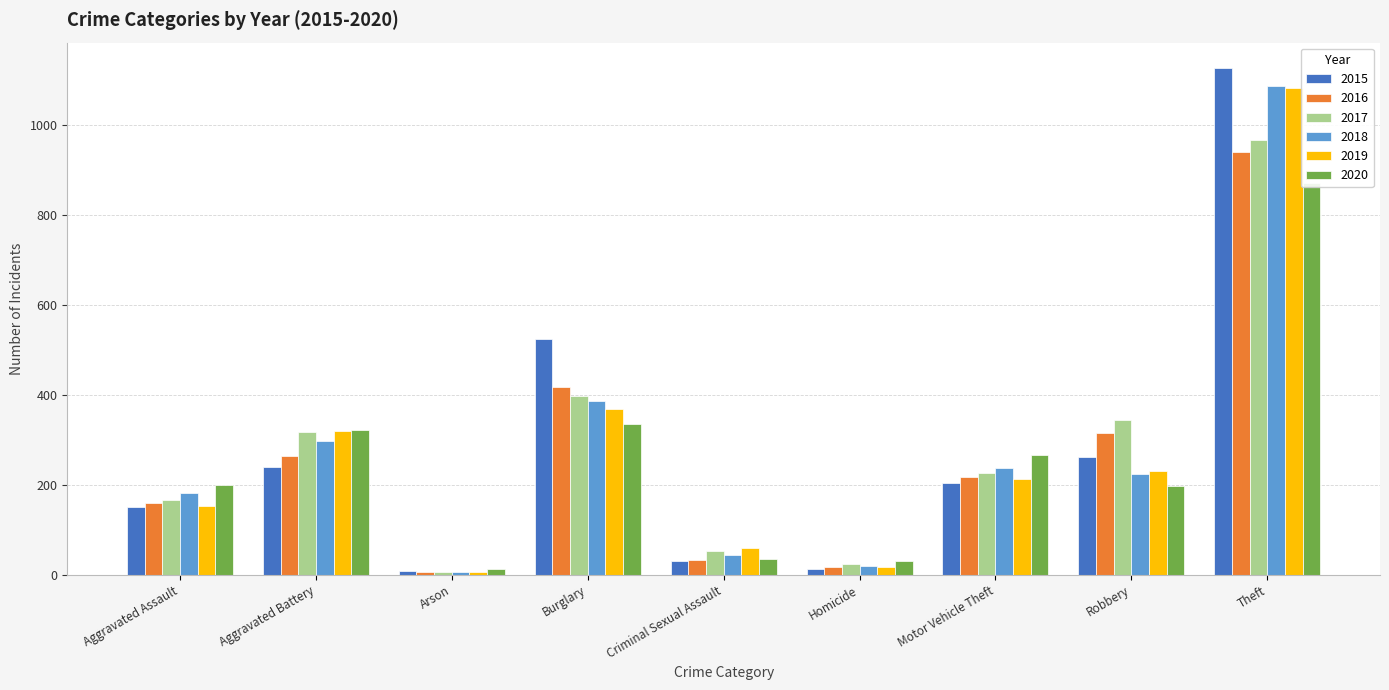

How many series are shown in this chart?

6